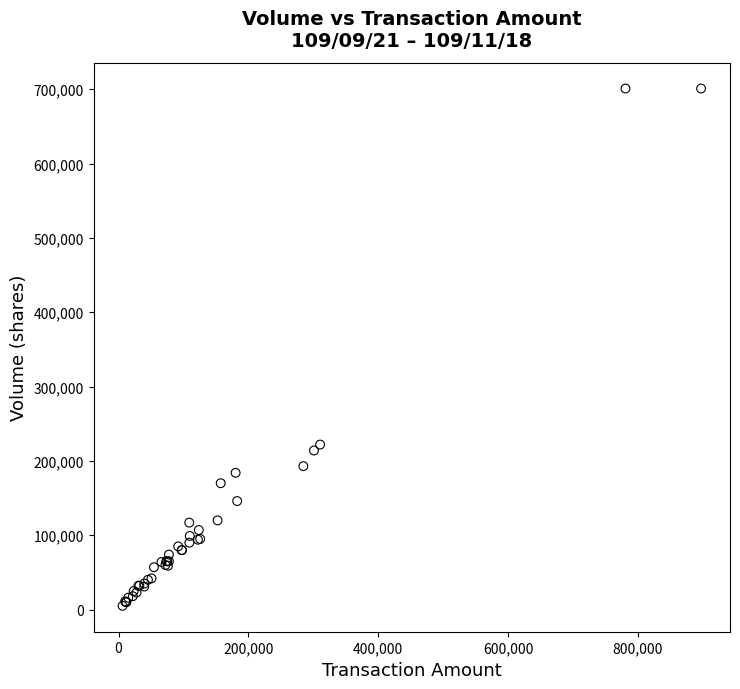

What Y value in the scatter plot is closest to 353000?

222000